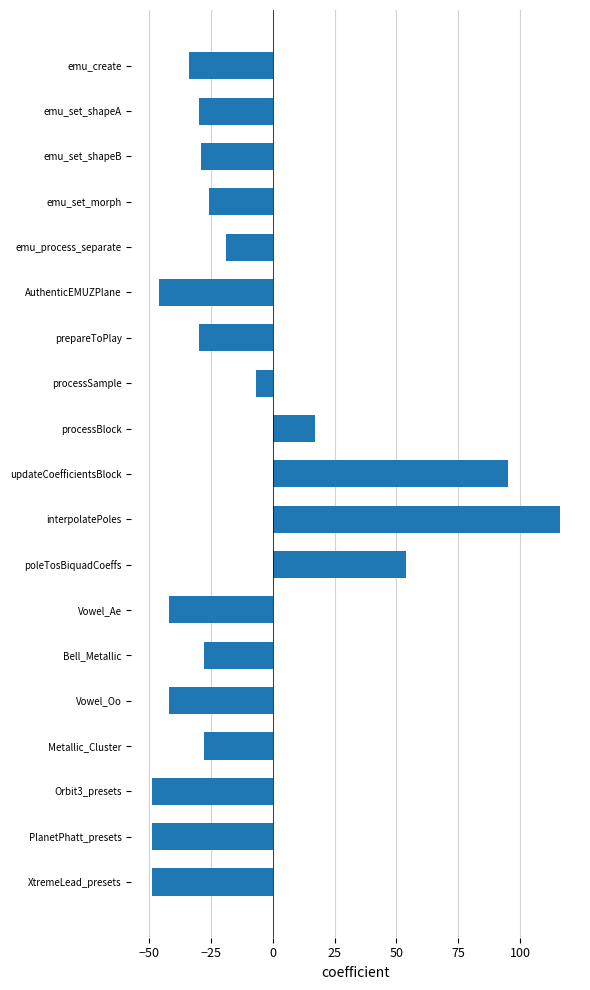

What value does the data have at Orbit3_presets, to the nearest 50?

-50